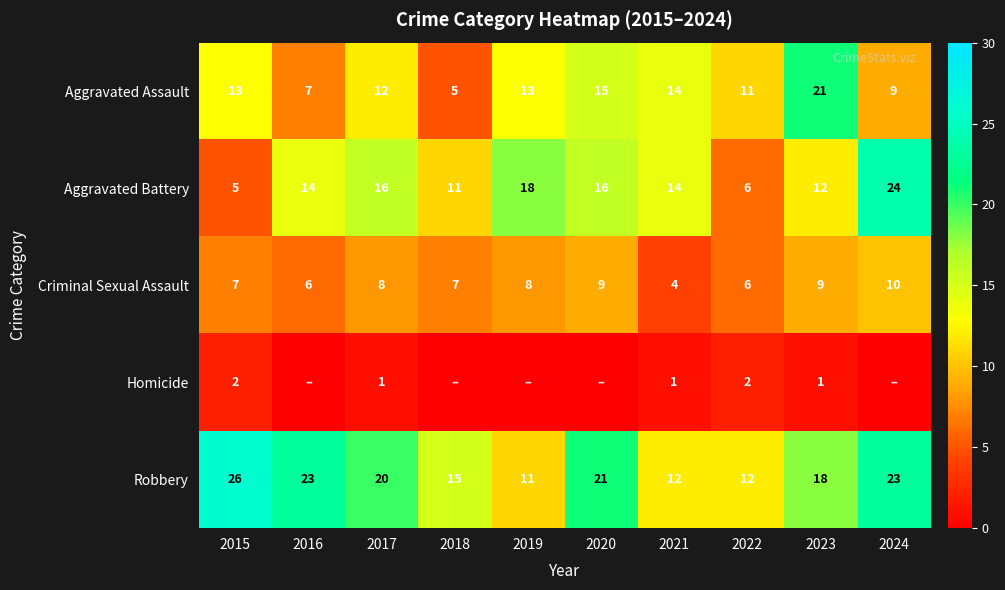

Which category has the lowest value in the Robbery series?

2019